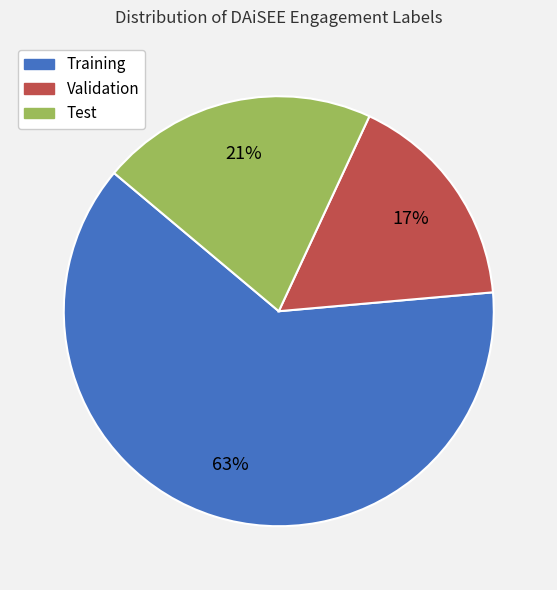

True or false: Test accounts for 7% of the total.

False